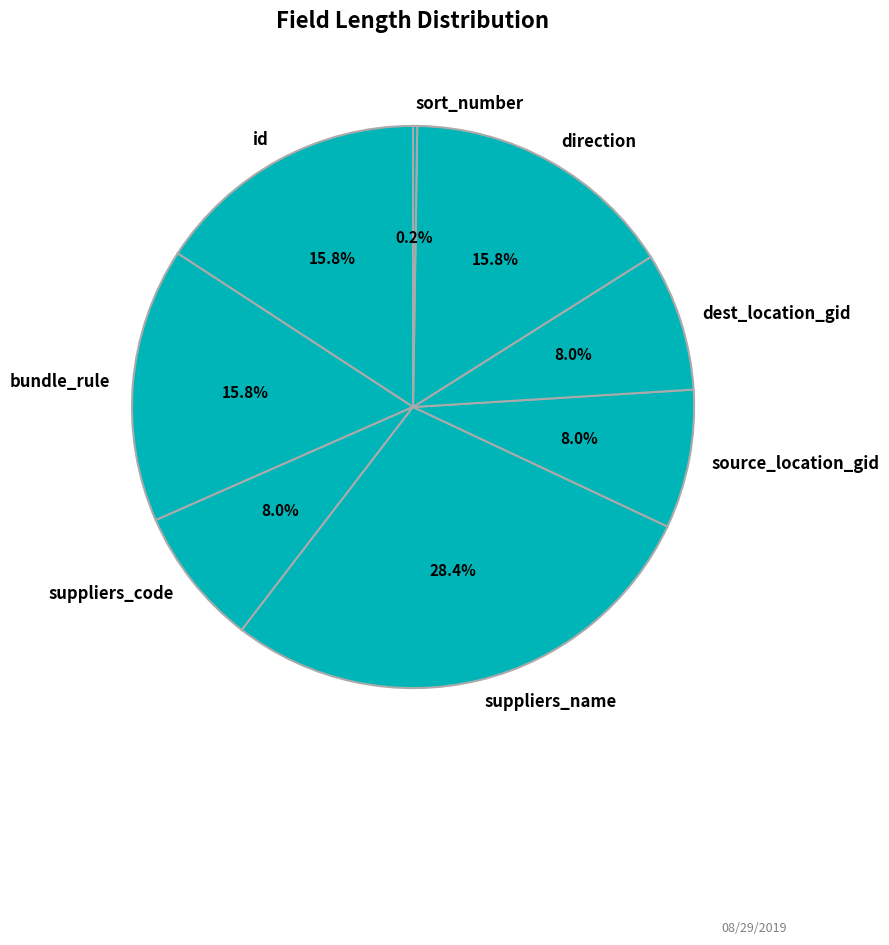

Approximately how many times larger is the value at bundle_rule compared to direction?

1.0